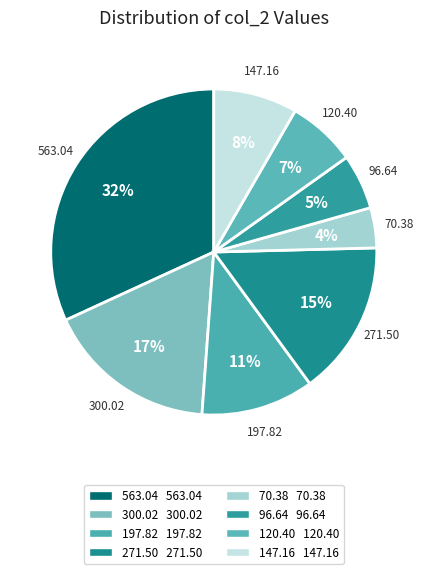

What is the smallest slice in the pie chart?

70.38